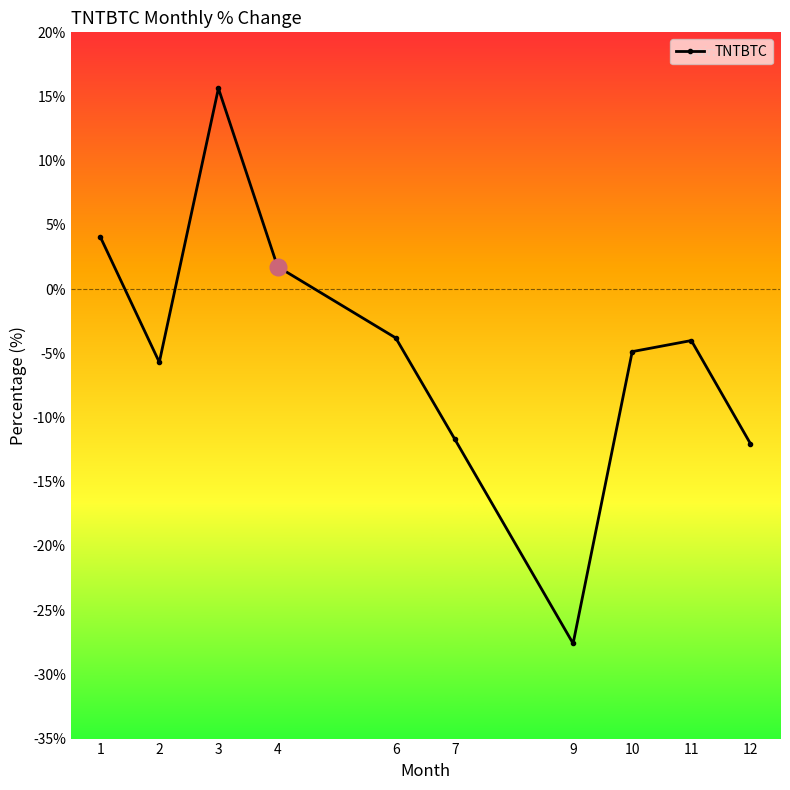

Which label corresponds to the smallest value in the chart?

9